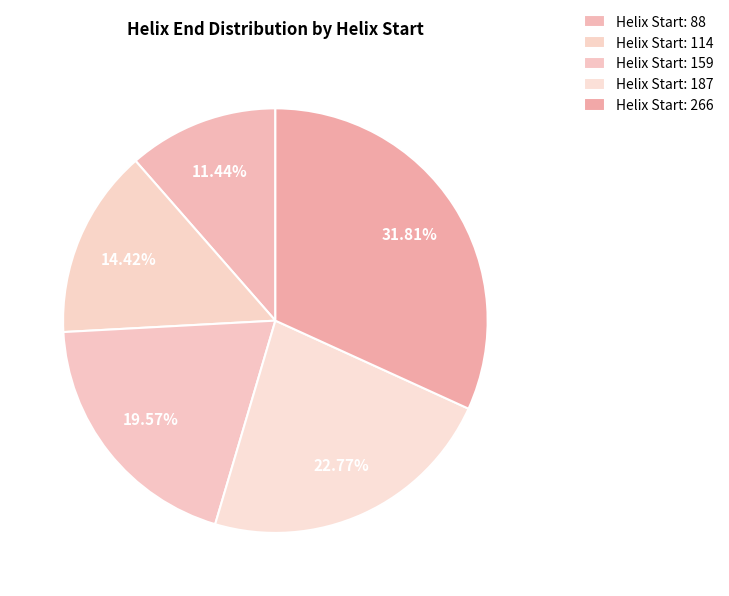

How many slices are in this pie chart?

5